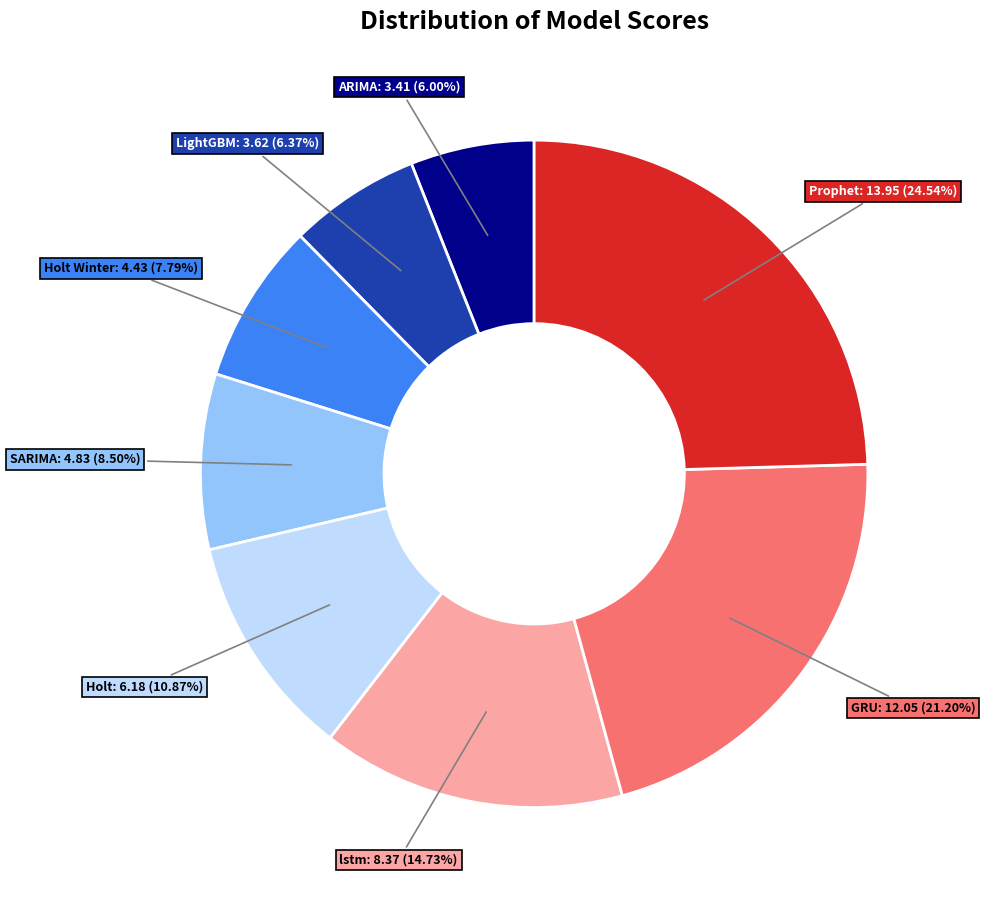

Is the sum of SARIMA and ARIMA greater than half?

No